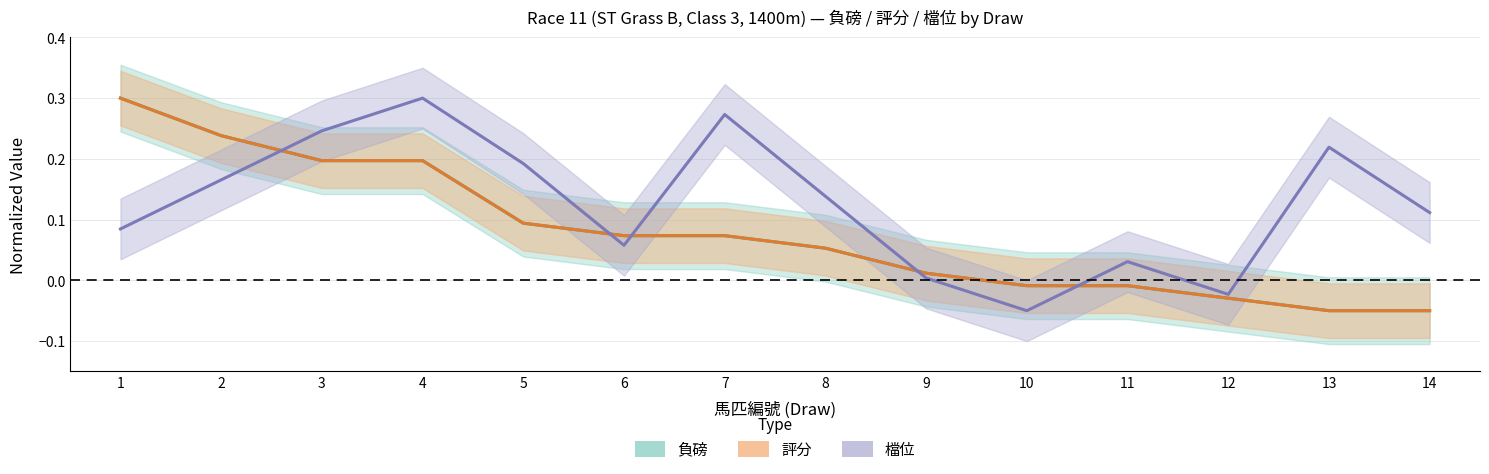

What is the total value across all series at 5?

0.4